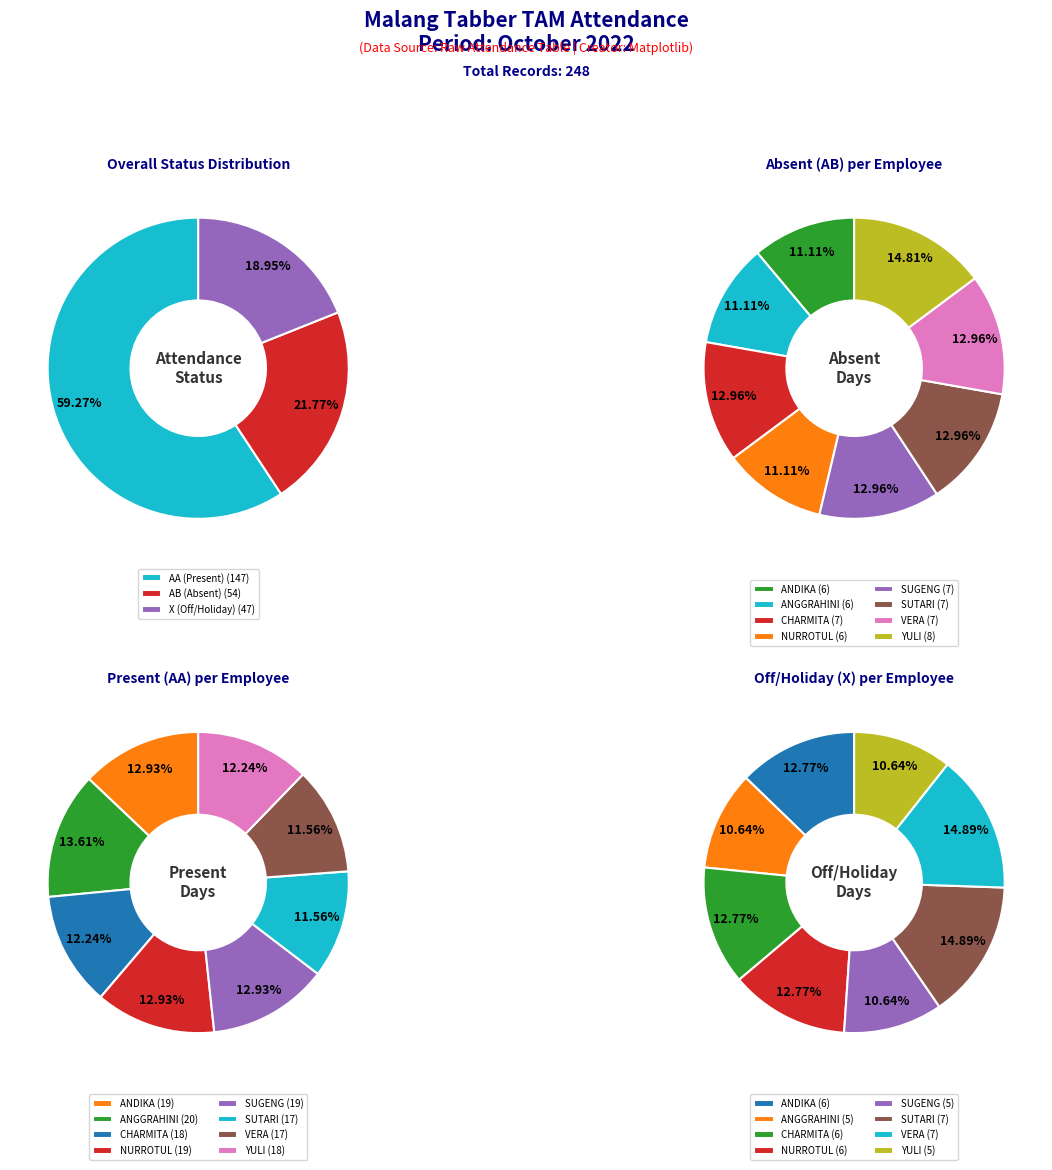

Count the number of slices in the pie.

8